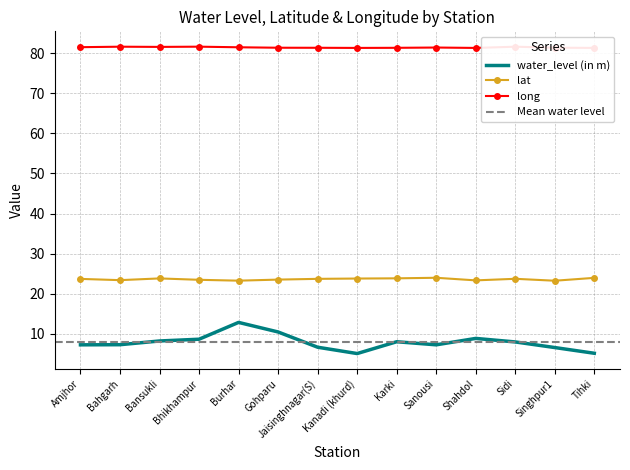

What is the smallest value displayed?

5.0